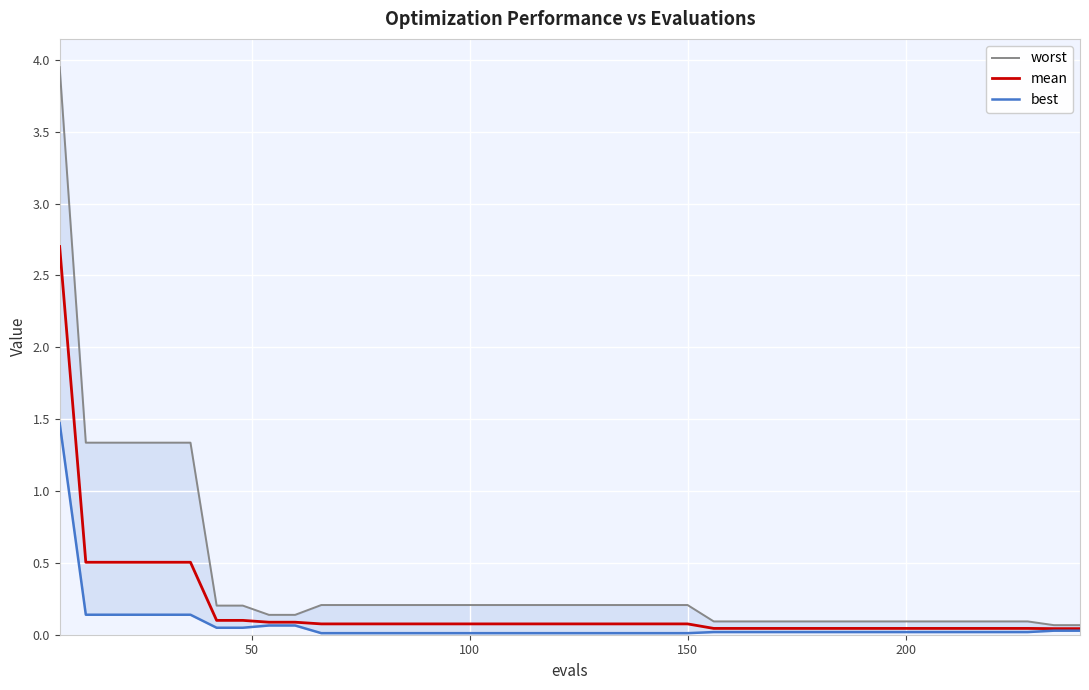

List the series in order of their peak value, lowest first.

best, mean, worst